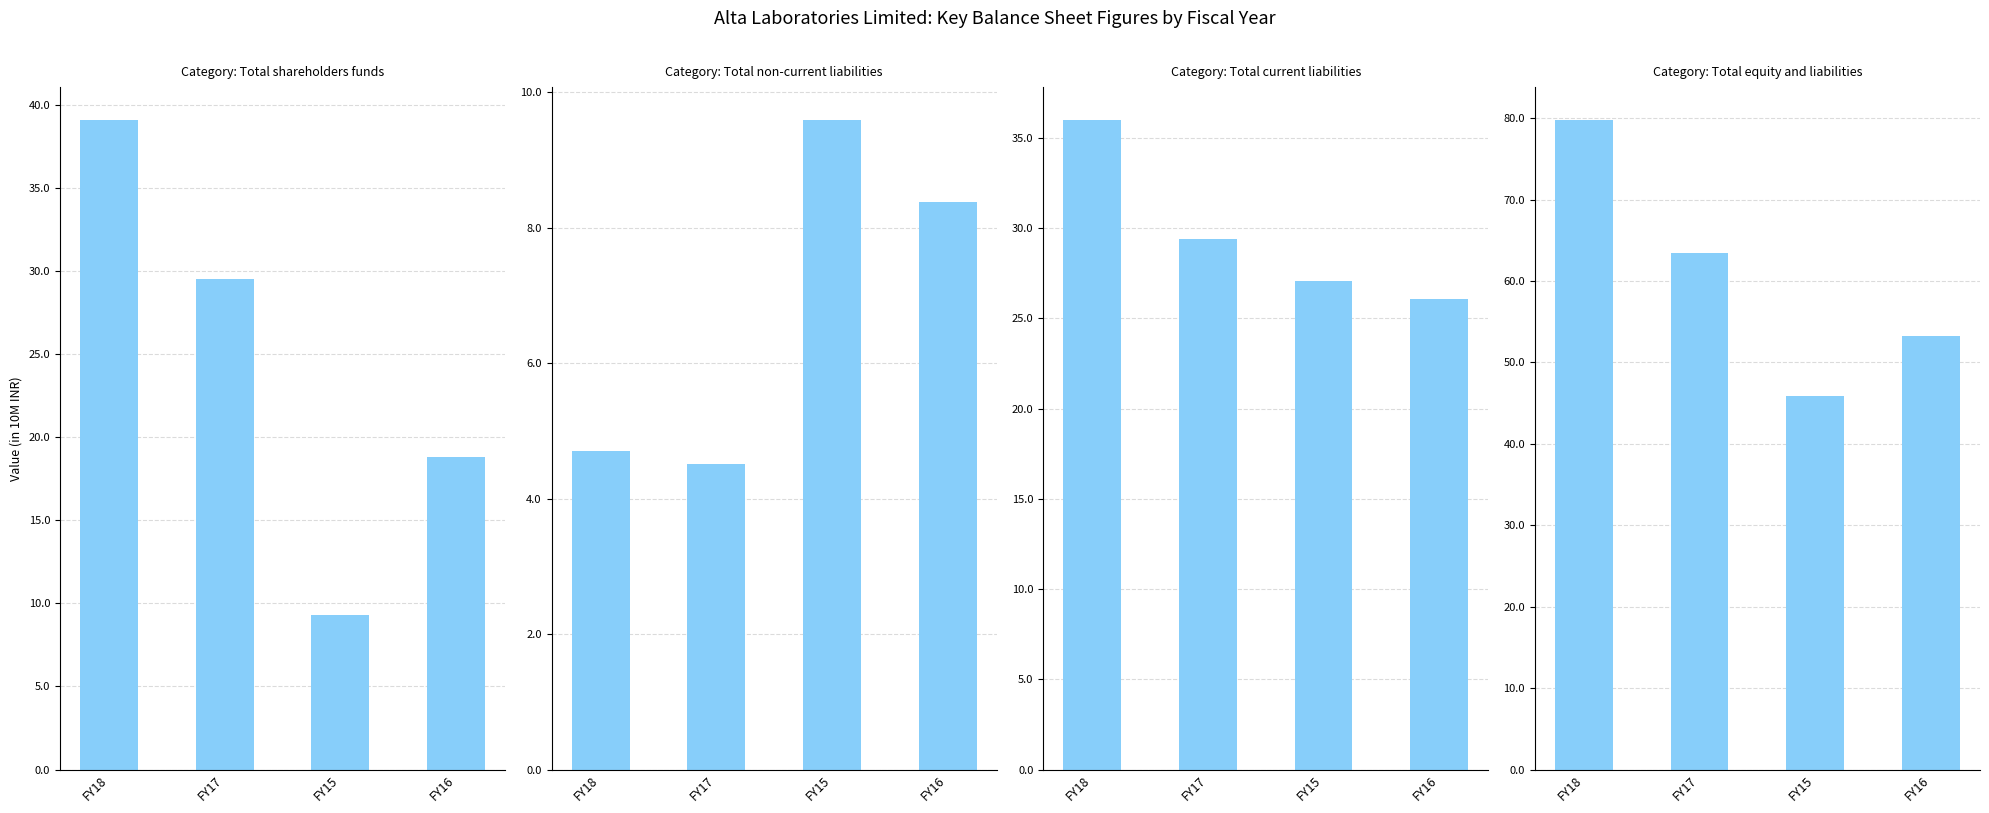

True or false: Total current liabilities has a value of 377748676 at FY16.

False